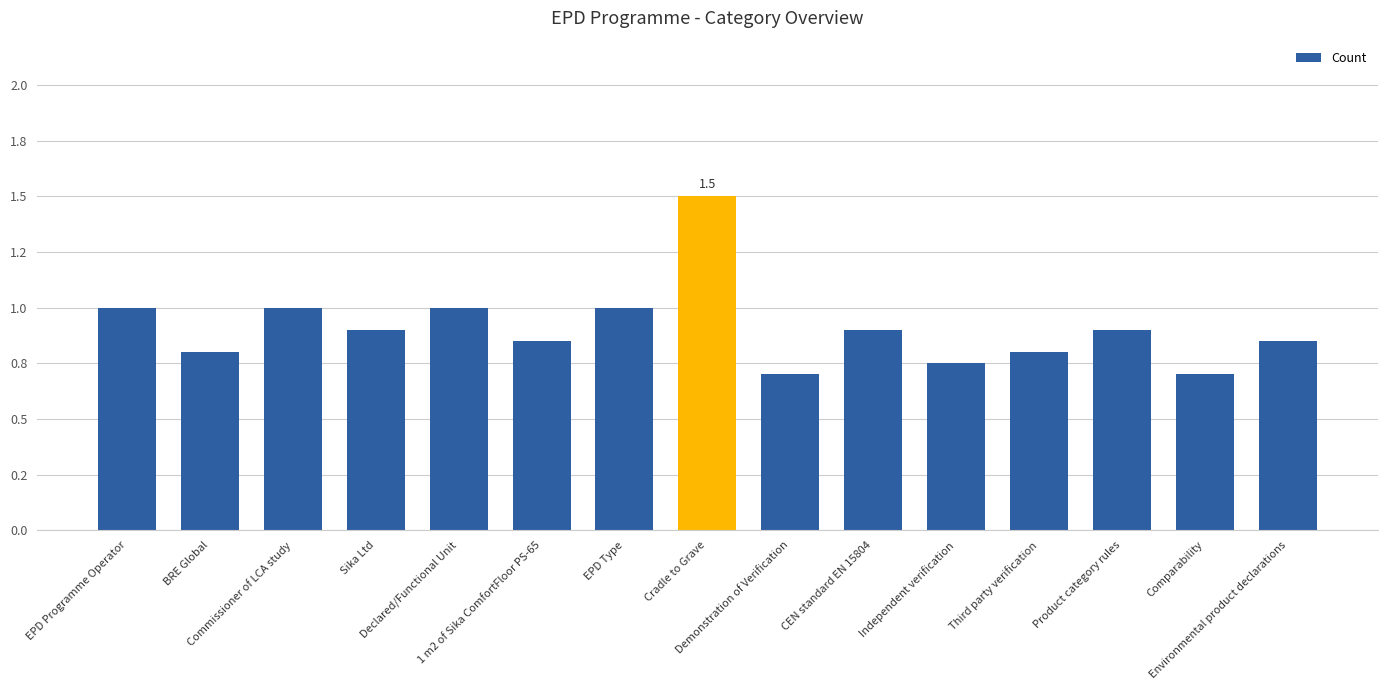

What is the label of the 4th bar from the left?

Sika Ltd